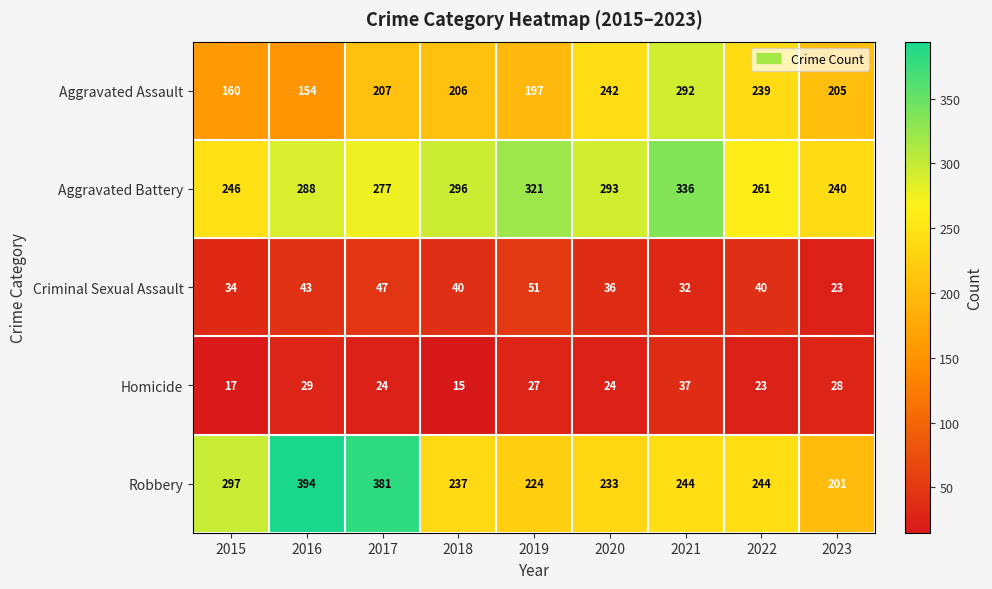

List the series in order of their peak value, highest first.

Robbery, Aggravated Battery, Aggravated Assault, Criminal Sexual Assault, Homicide